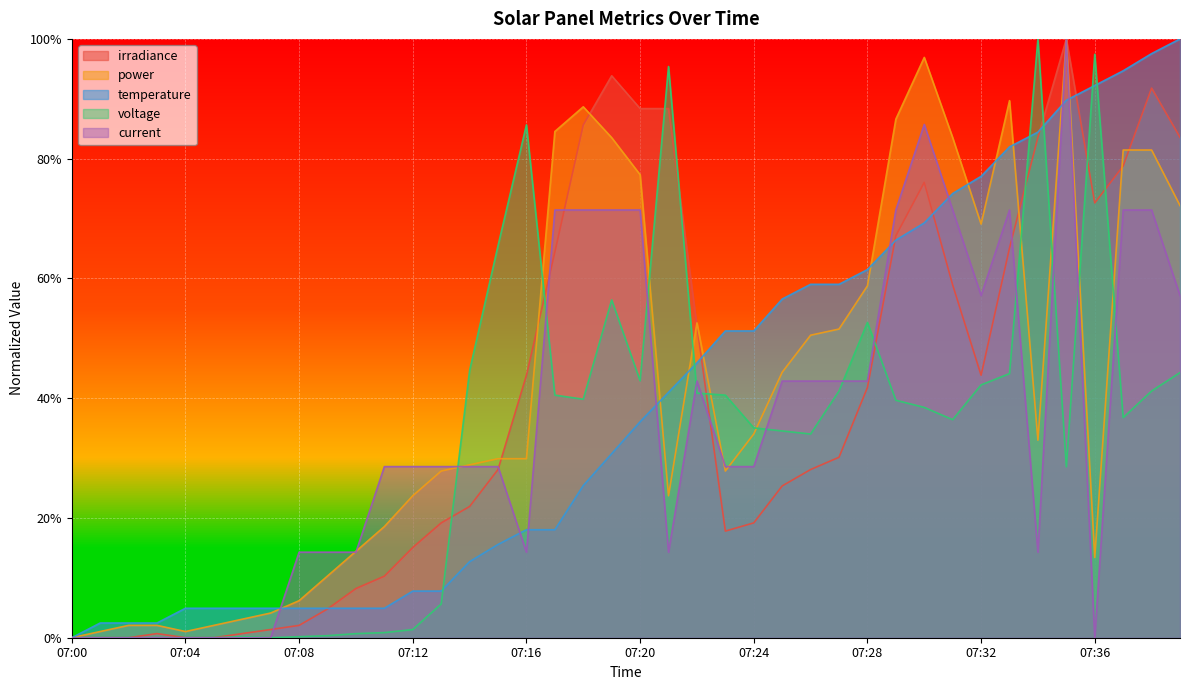

Between which two adjacent categories do voltage and irradiance first intersect?

07:13 and 07:14